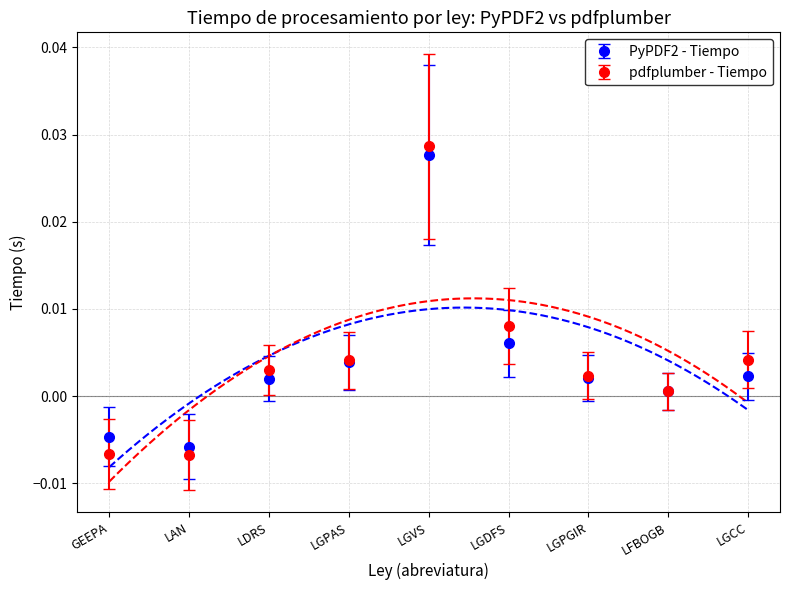

Between GEEPA and LFBOGB, which series saw the biggest shift?

pdfplumber - Tiempo